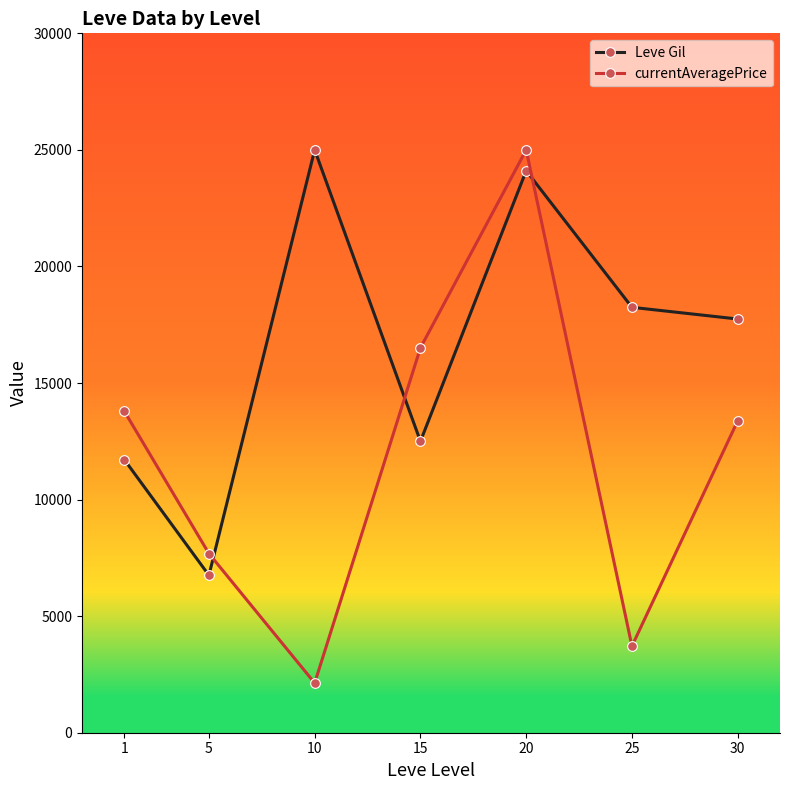

Which category has the lowest value in the Leve Gil series?

5